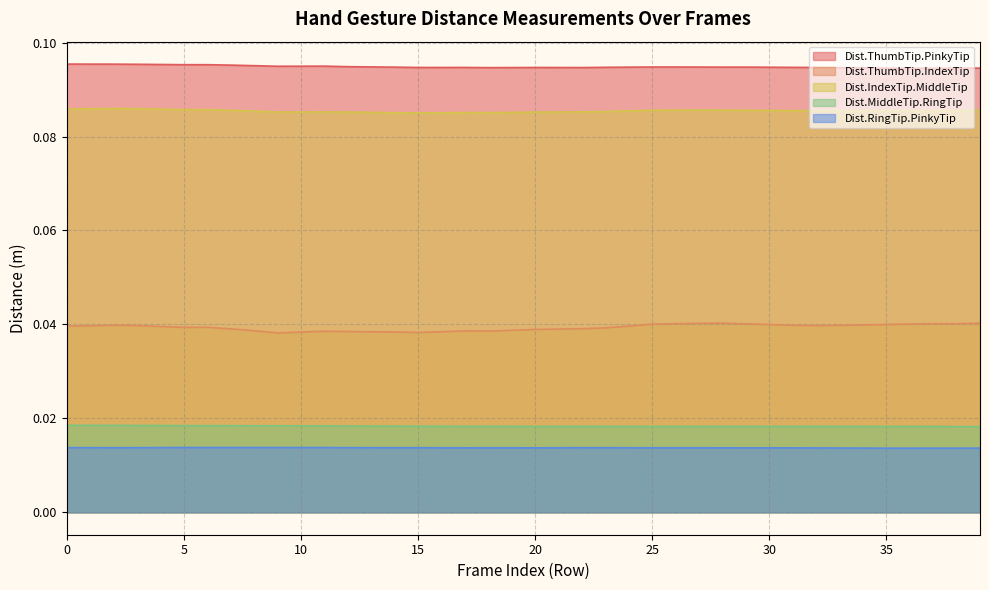

How many lines are shown in the chart?

5